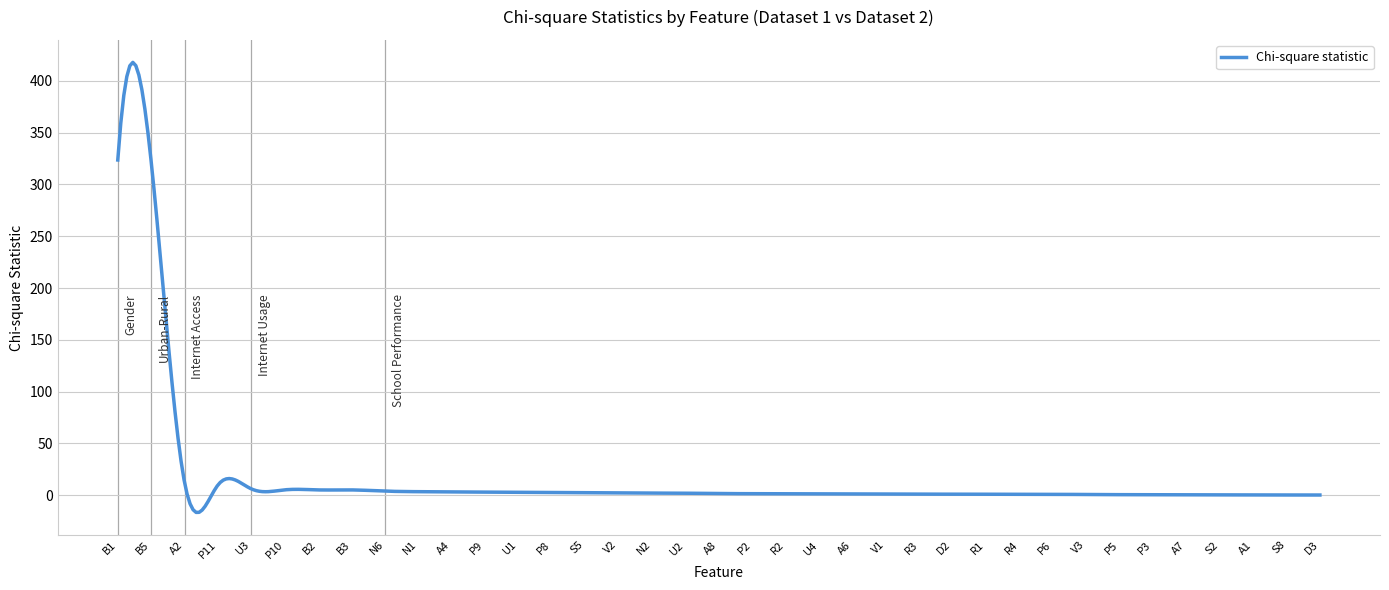

What is the minimum value shown in the chart?

-16.5